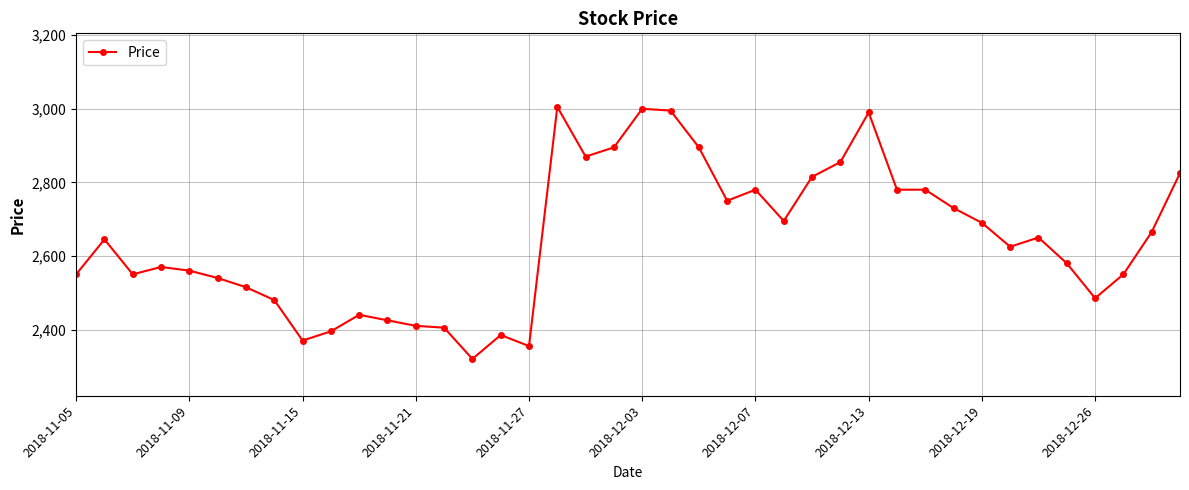

What is the smallest value displayed?

2320